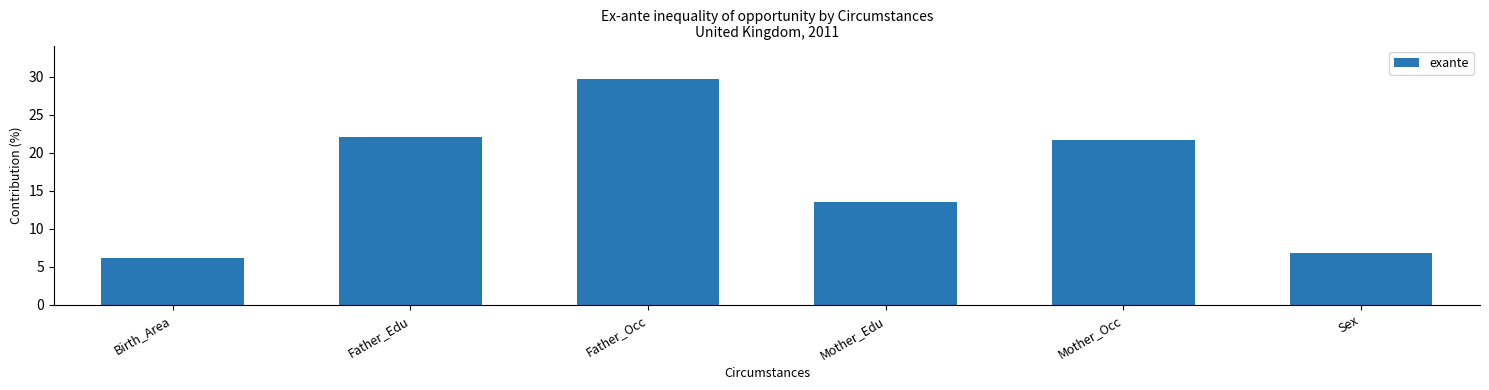

What is the difference between the second highest and second lowest values?

15.2